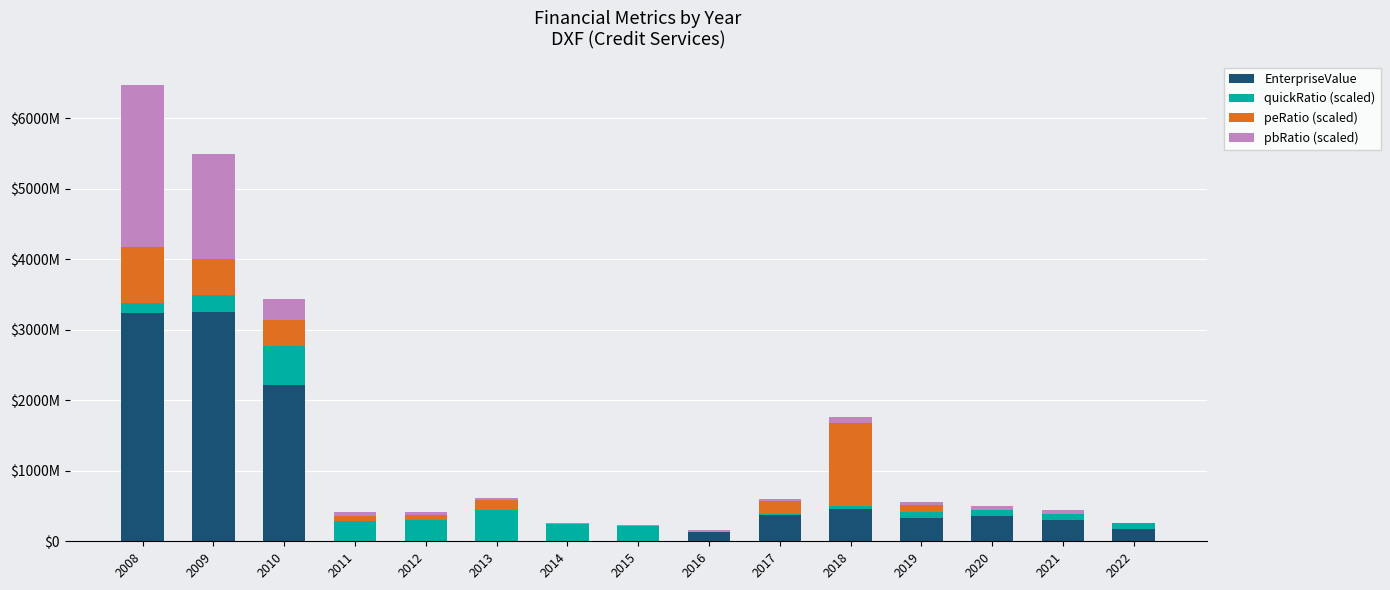

Where does the quickRatio (scaled) series first go above 142000000?

2009